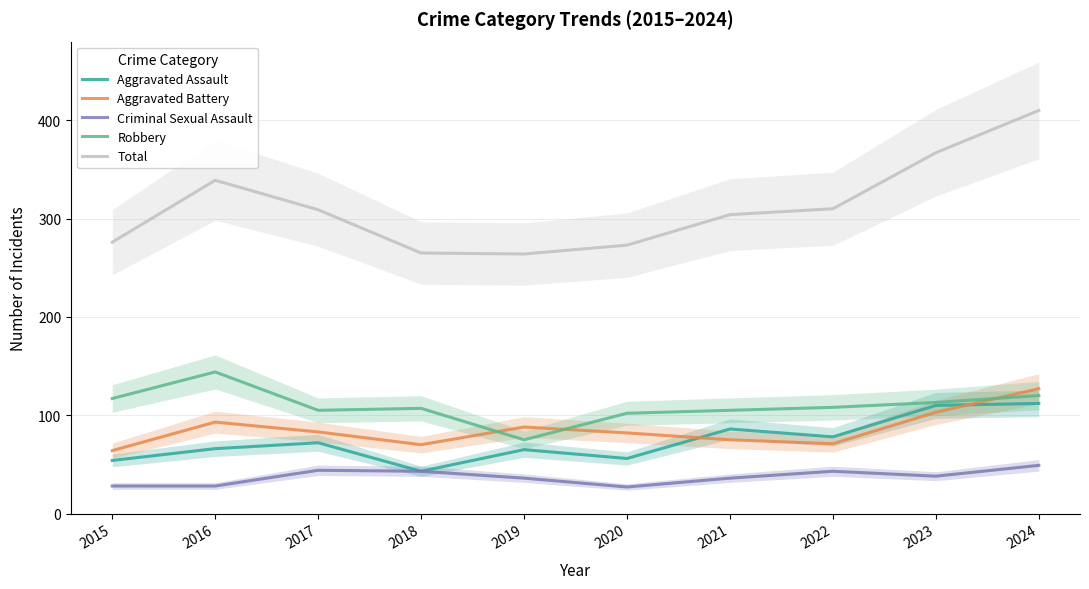

Reading right to left, transcribe all the data shown in this chart.

Aggravated Assault: 112	110	78	86	56	65	43	72	66	54
Aggravated Battery: 127	103	71	75	82	88	70	83	93	64
Criminal Sexual Assault: 49	38	43	36	27	36	43	44	28	28
Robbery: 120	113	108	105	102	75	107	105	144	117
Total: 410	367	310	304	273	264	265	309	339	276